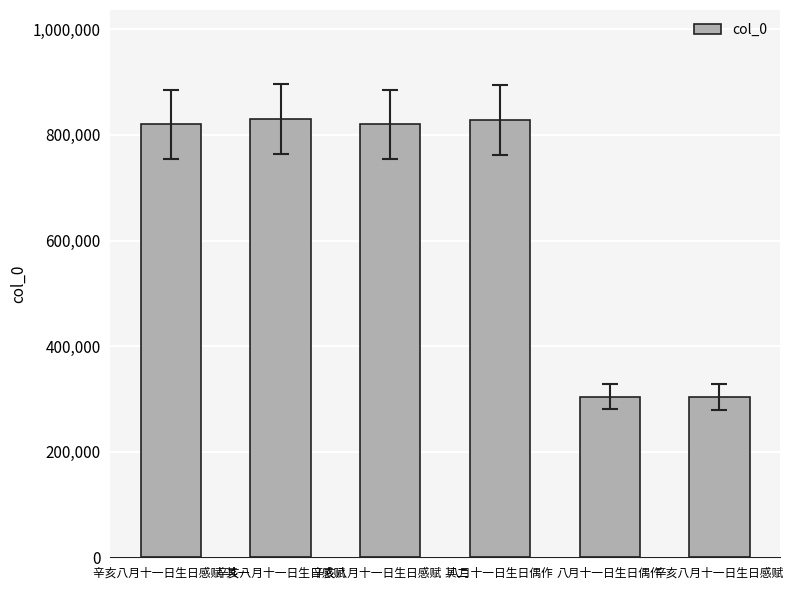

At which label is the value closest to 566826?

辛亥八月十一日生日感赋 其一